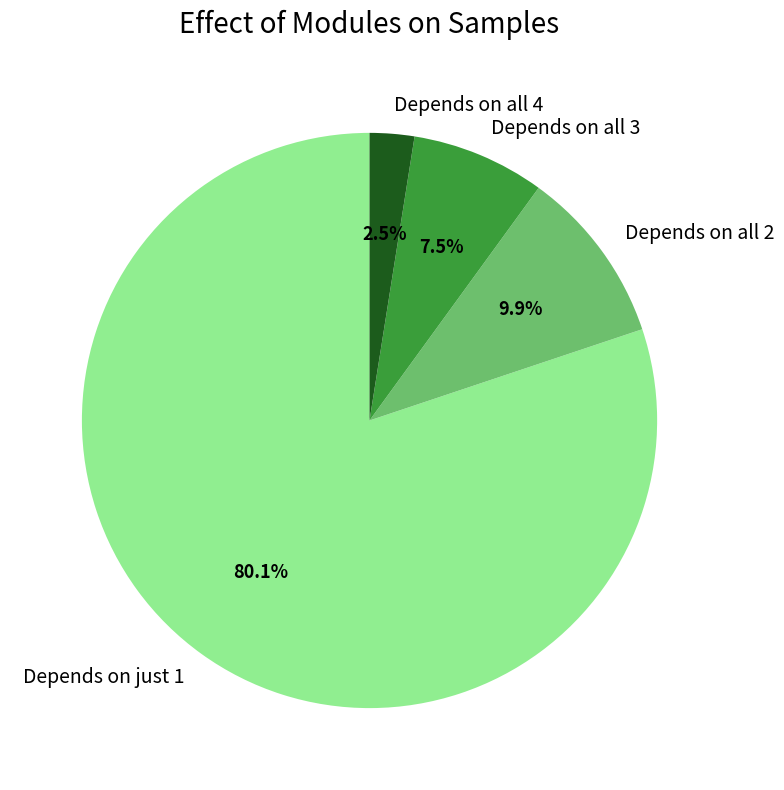

Which has a higher value, Depends on all 2 or Depends on just 1?

Depends on just 1